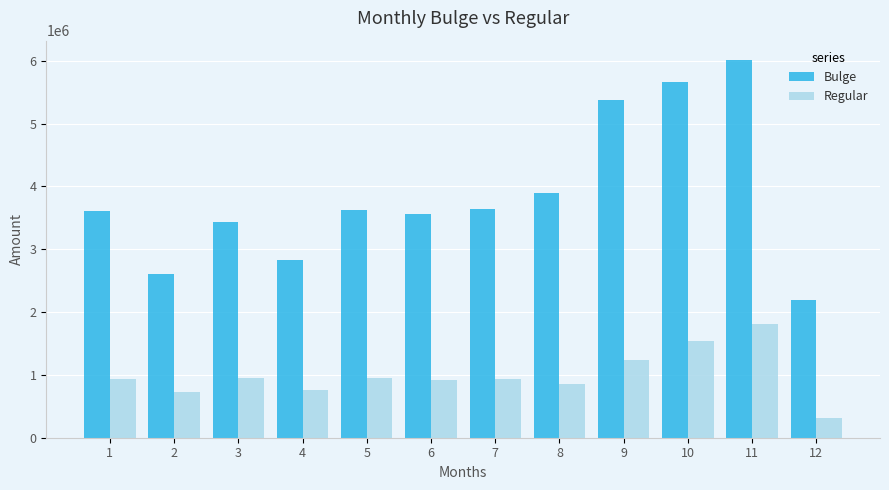

Count the number of categories in the chart.

12